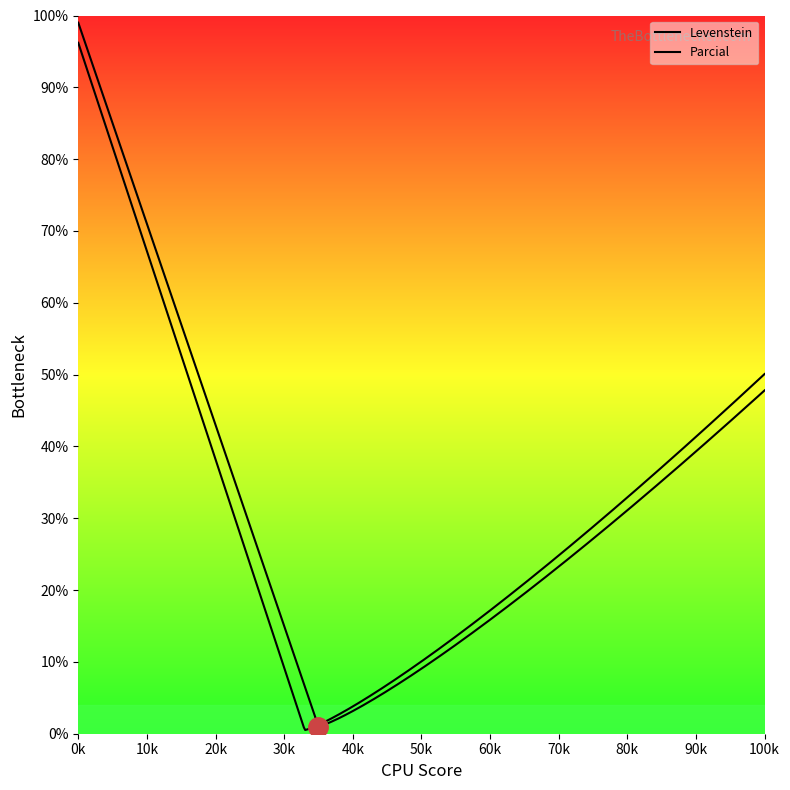

Is this an area chart (filled region under the line)?

No